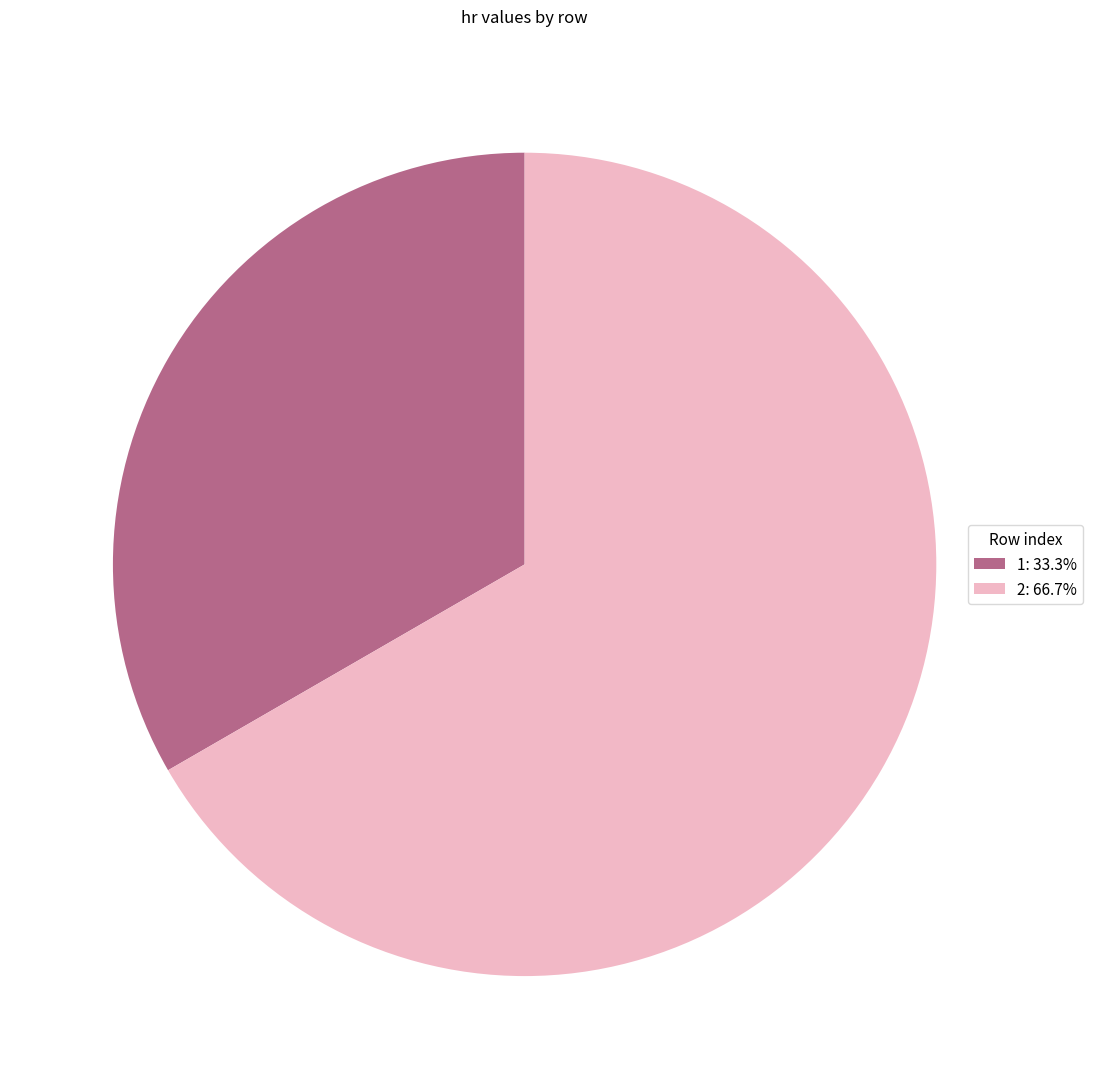

Is 1: 33.3% the majority of the pie?

No